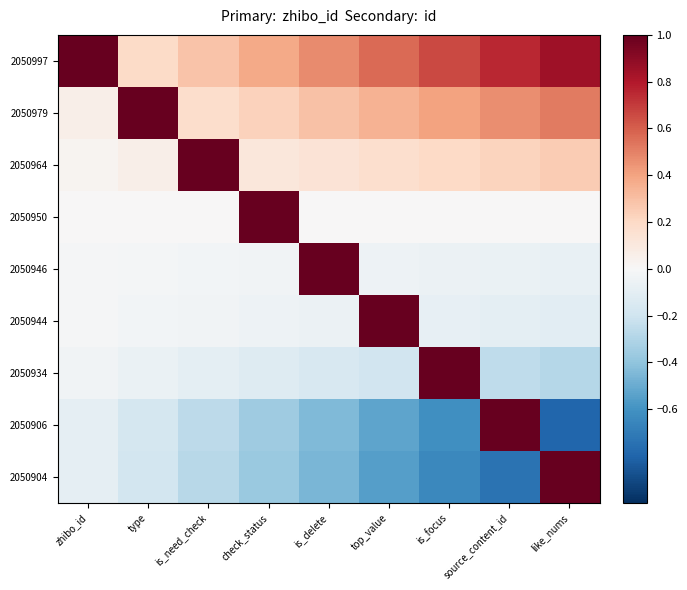

At which category does the chart reach its peak across all series?

zhibo_id